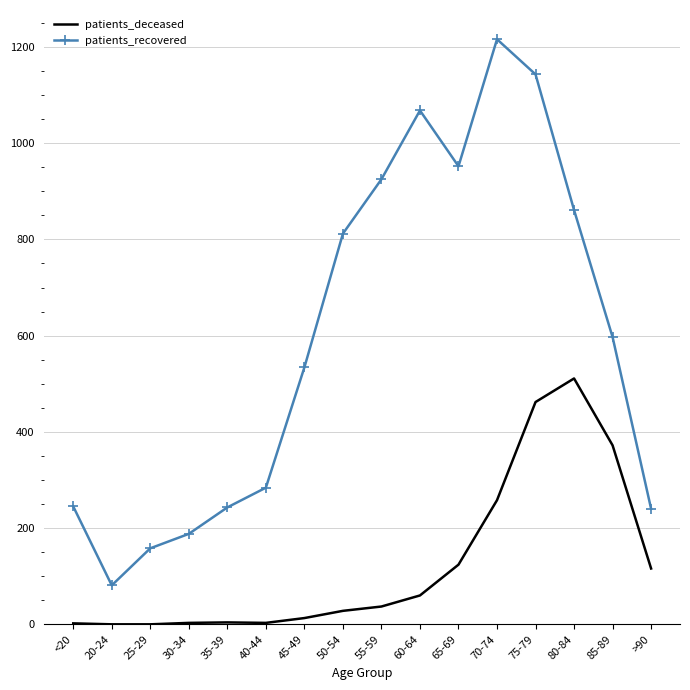

Count the number of data series in this chart.

2